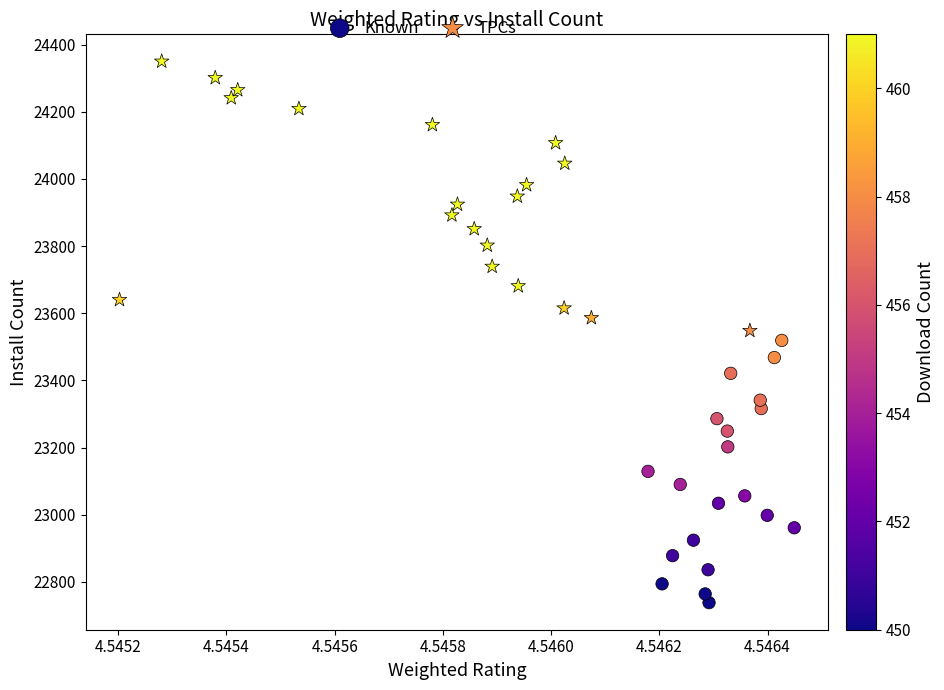

Which series contains the lowest Y value?

Known